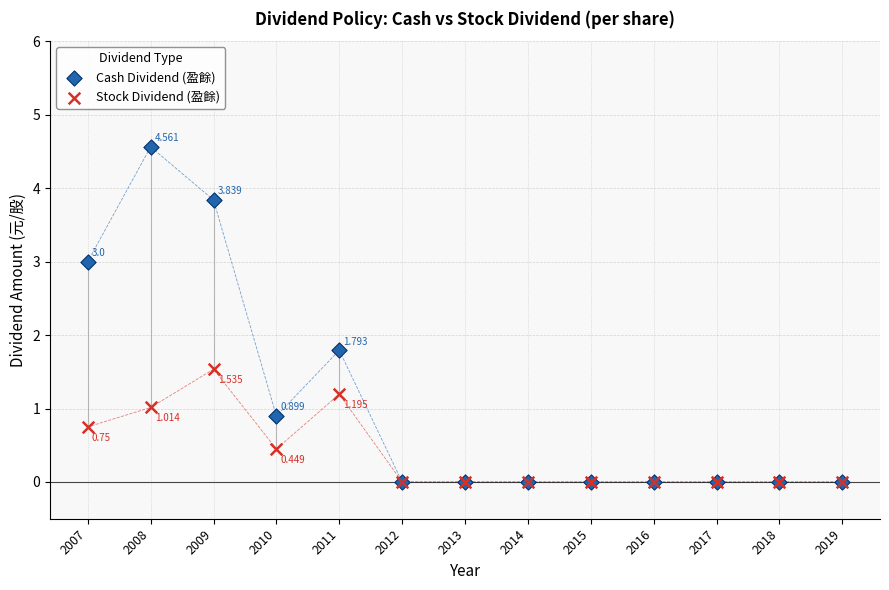

What are all the series names shown in the legend?

Cash Dividend (盈餘), Stock Dividend (盈餘)